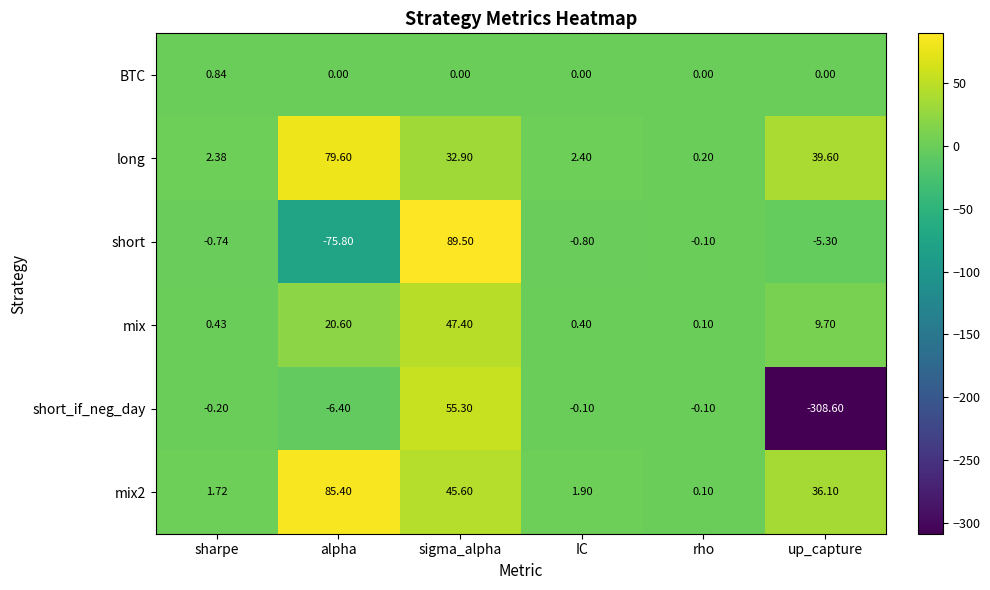

Where is mix nearest to the value 23?

alpha